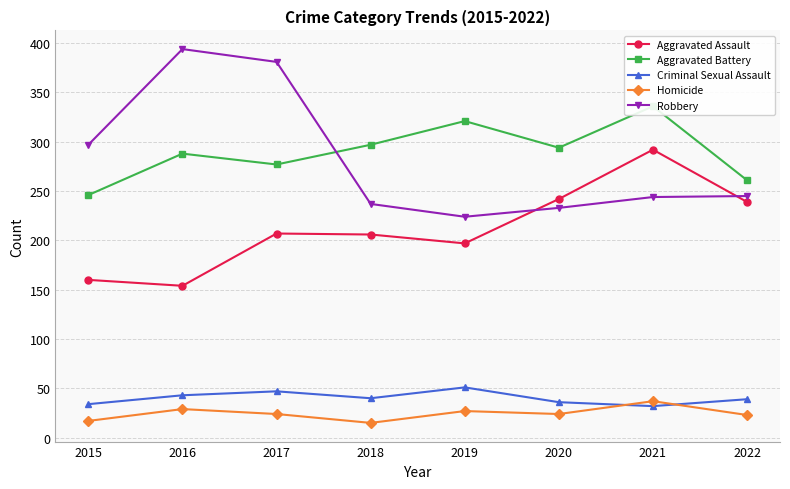

What is the average value of the Homicide series?

24